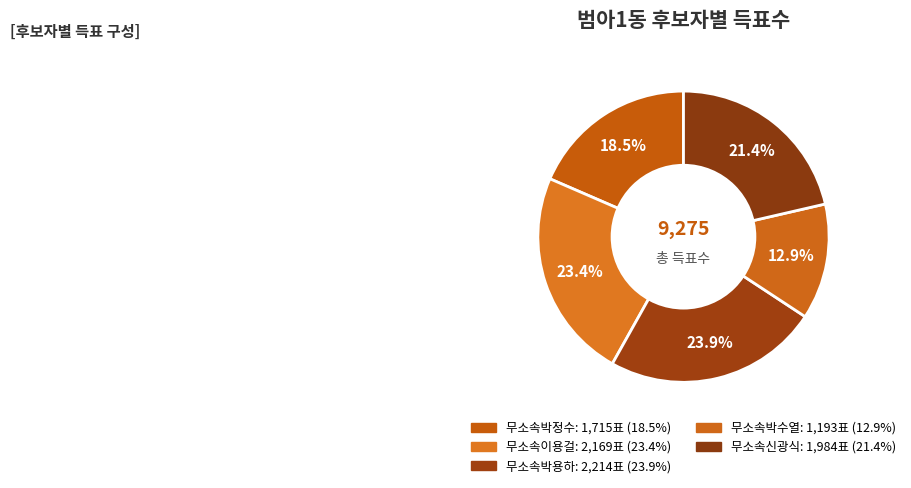

How many slices are in this pie chart?

5